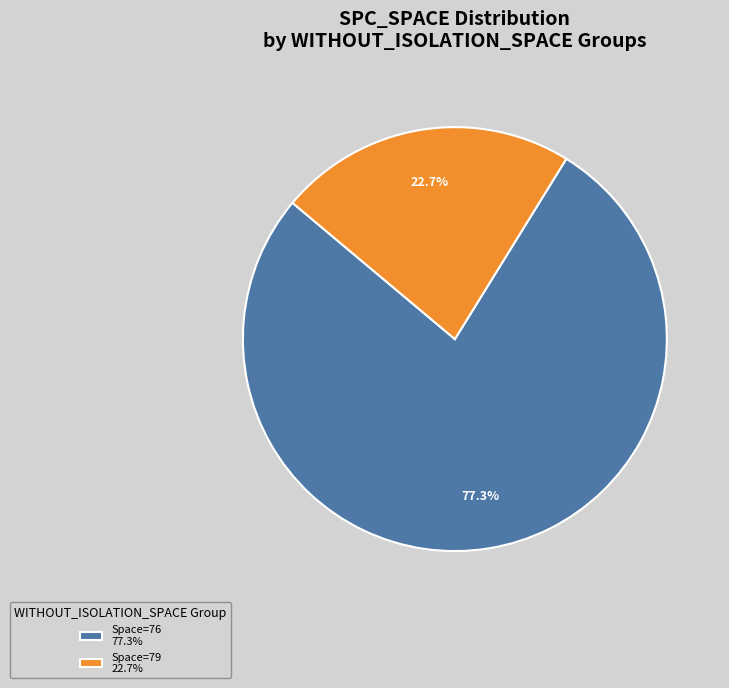

How many segments does this pie chart have?

2